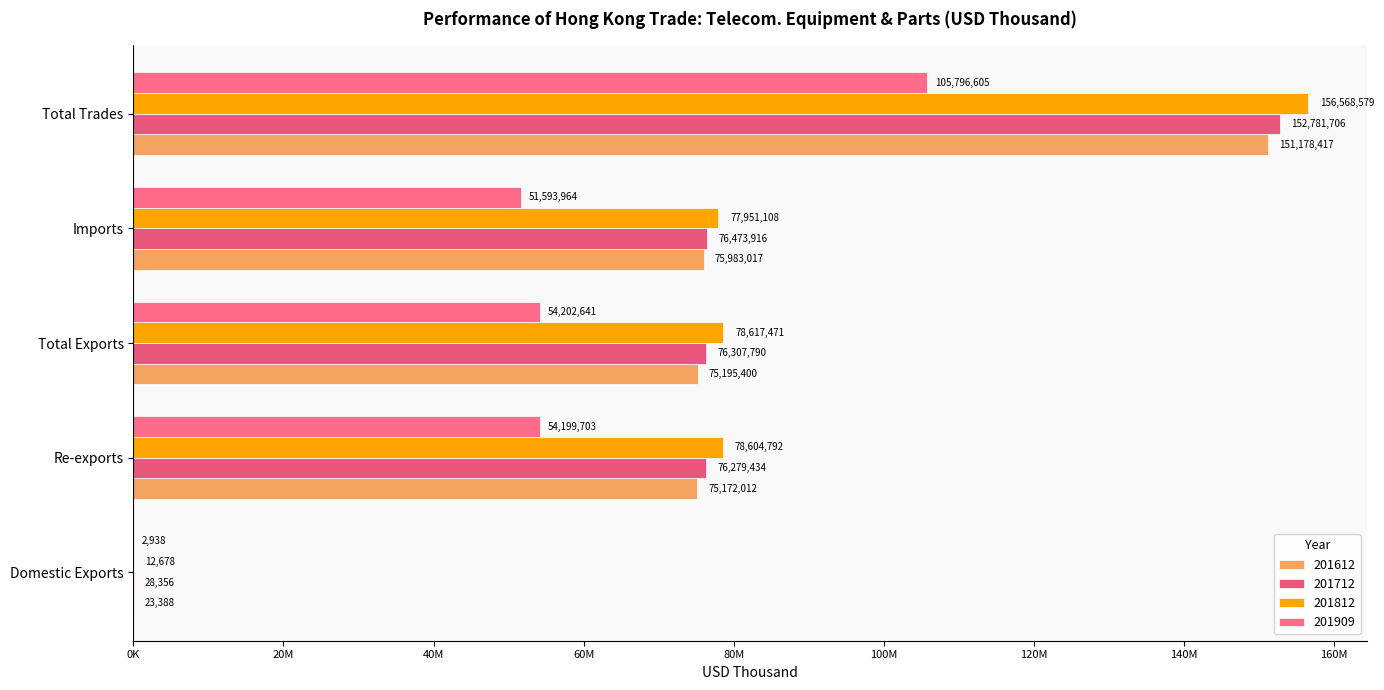

Which category has the lowest value across all series?

Domestic Exports